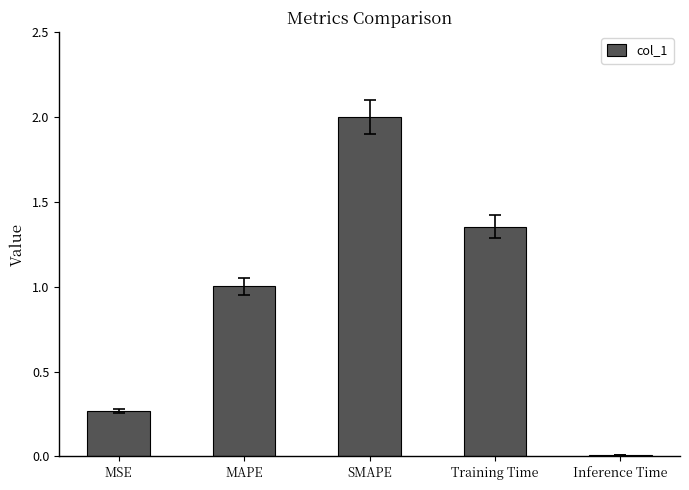

List the labels in order of value, smallest first.

Inference Time, MSE, MAPE, Training Time, SMAPE